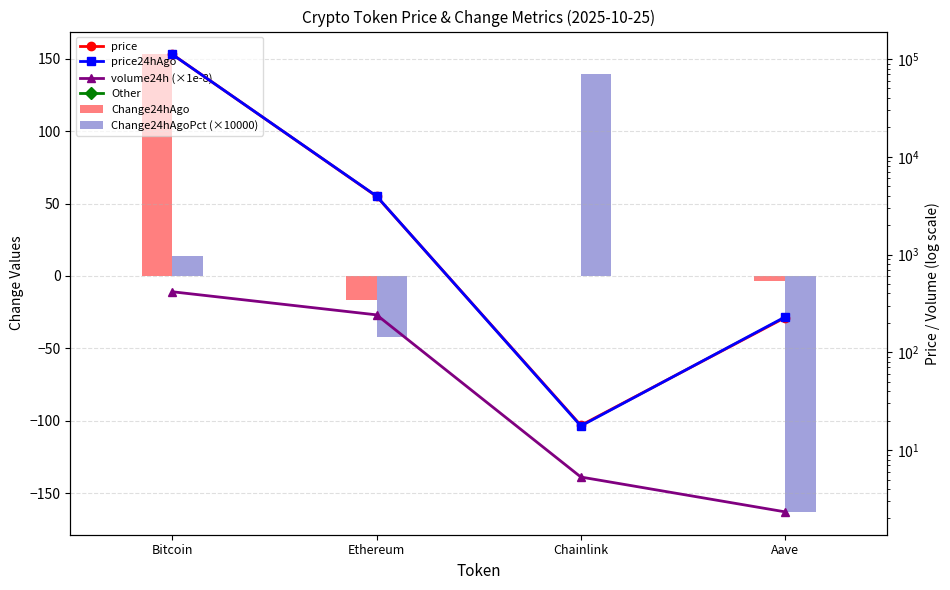

What value does the Change24hAgo series have at Bitcoin?

153.0